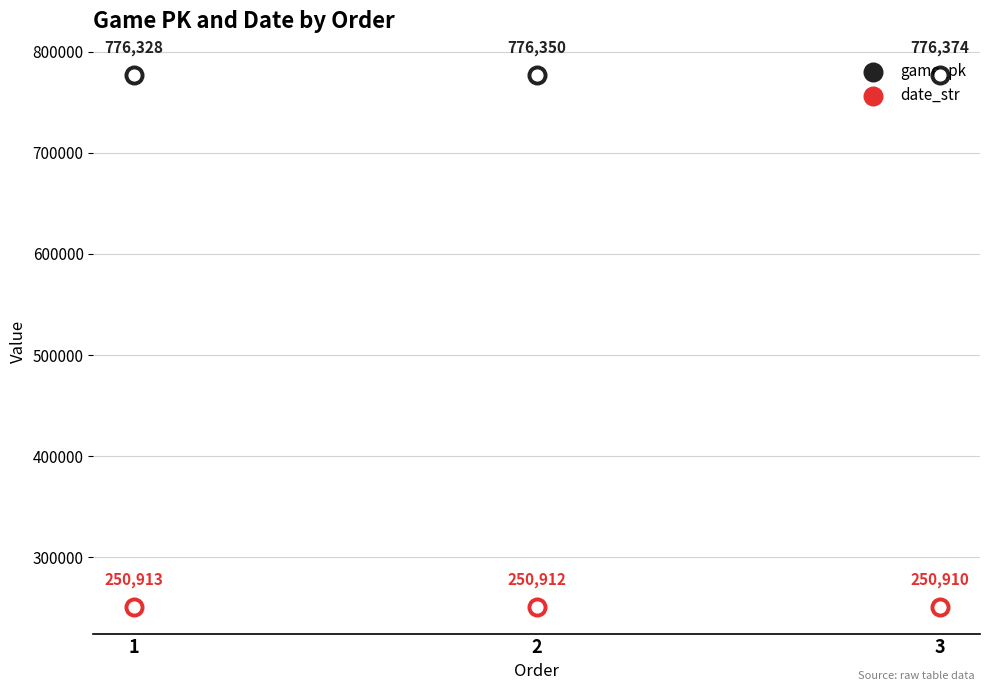

What is the total value across all series at 2?

1027262